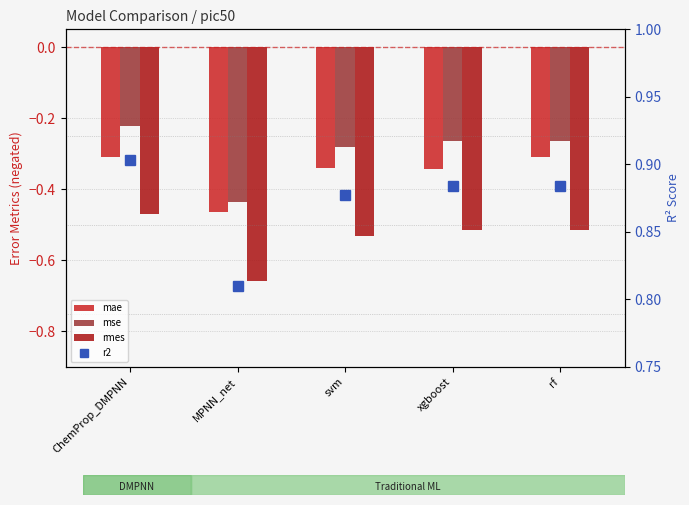

List the series in order of their peak value, highest first.

r2, mse, mae, rmes